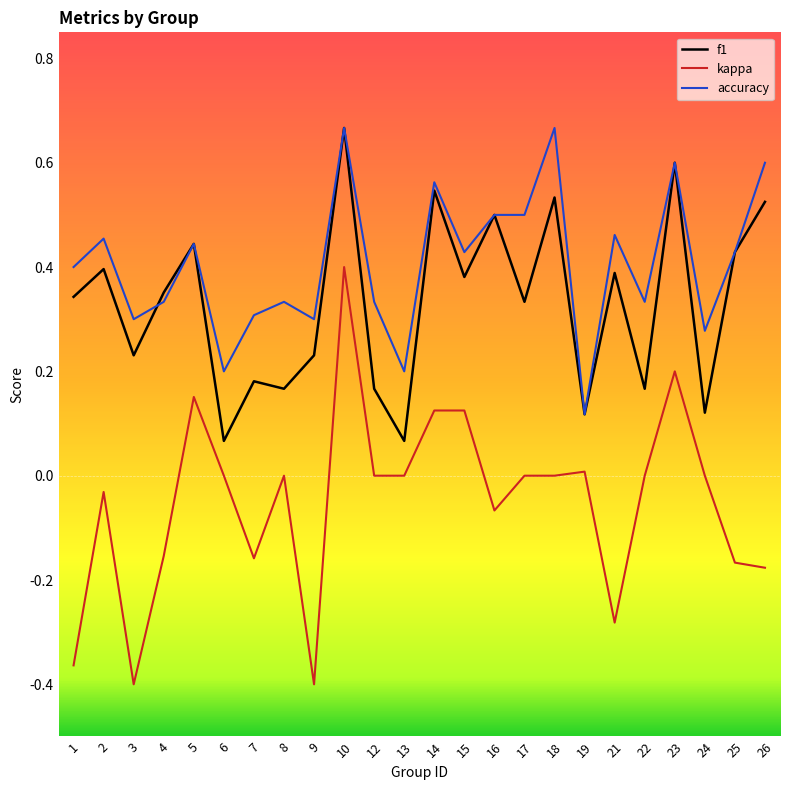

What are all the series names shown in the legend?

f1, kappa, accuracy